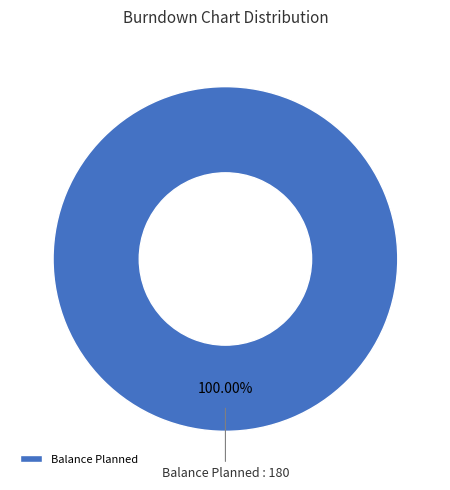

How many slices are in this pie chart?

1